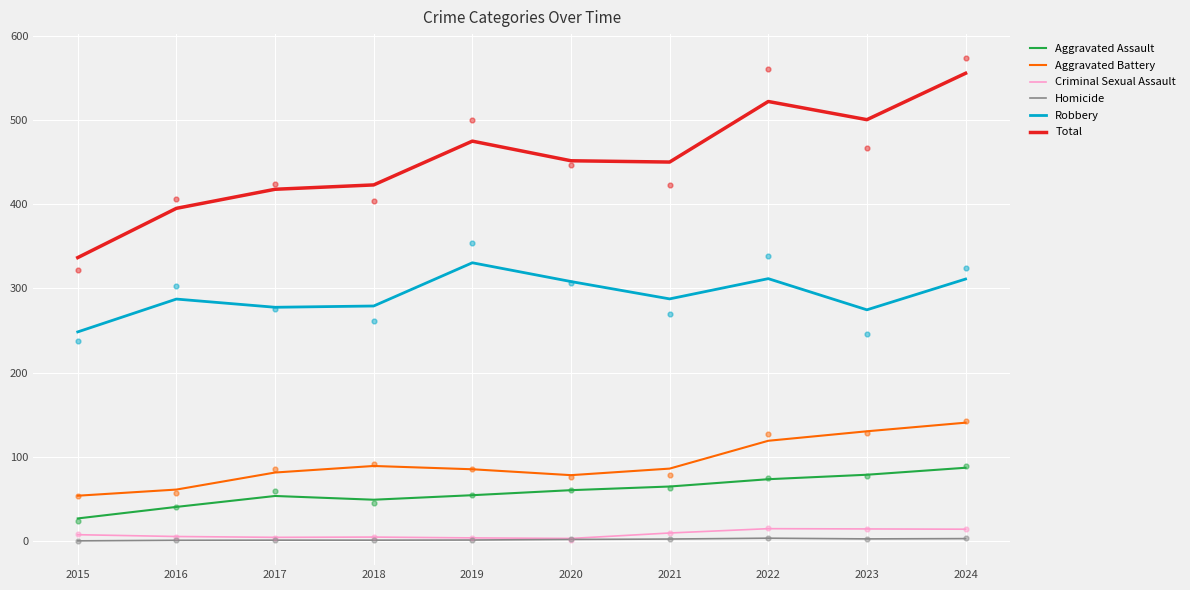

What are all the series names shown in the legend?

Aggravated Assault, Aggravated Battery, Criminal Sexual Assault, Homicide, Robbery, Total